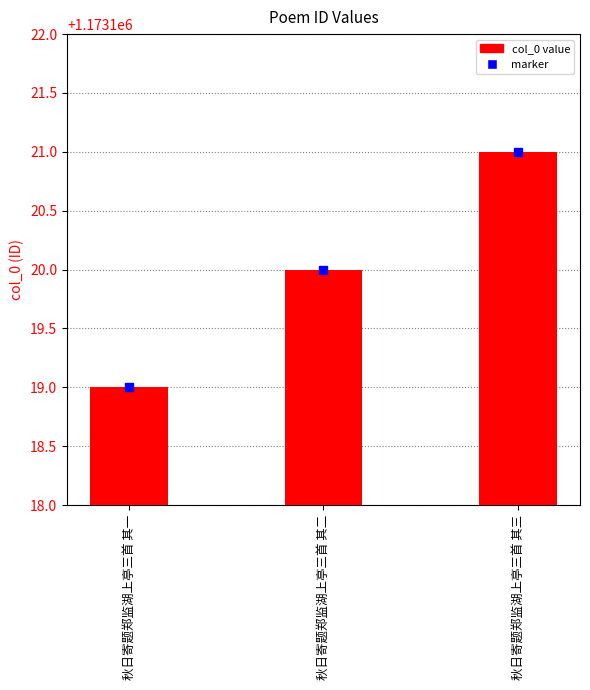

What position from the left is 秋日寄题郑监湖上亭三首 其三?

3